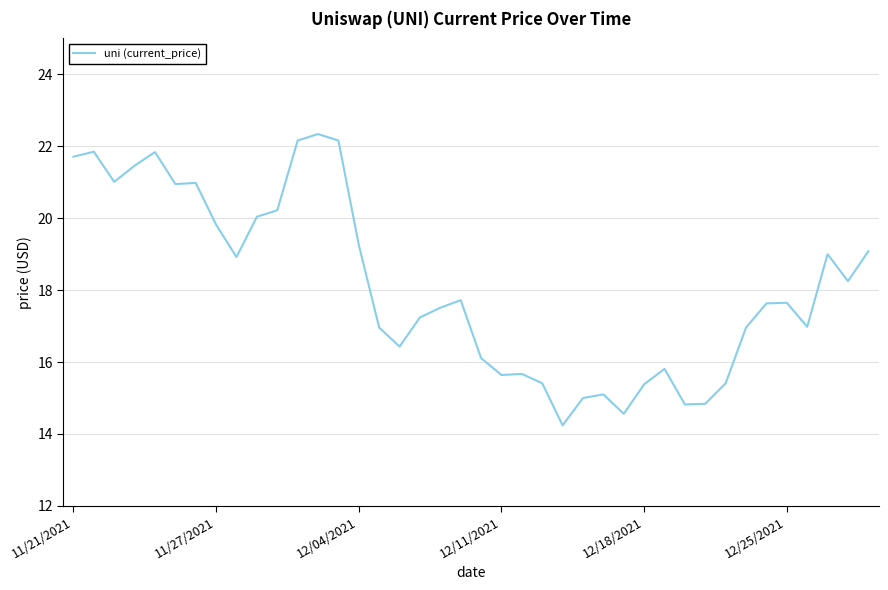

What is the smallest value displayed?

14.2